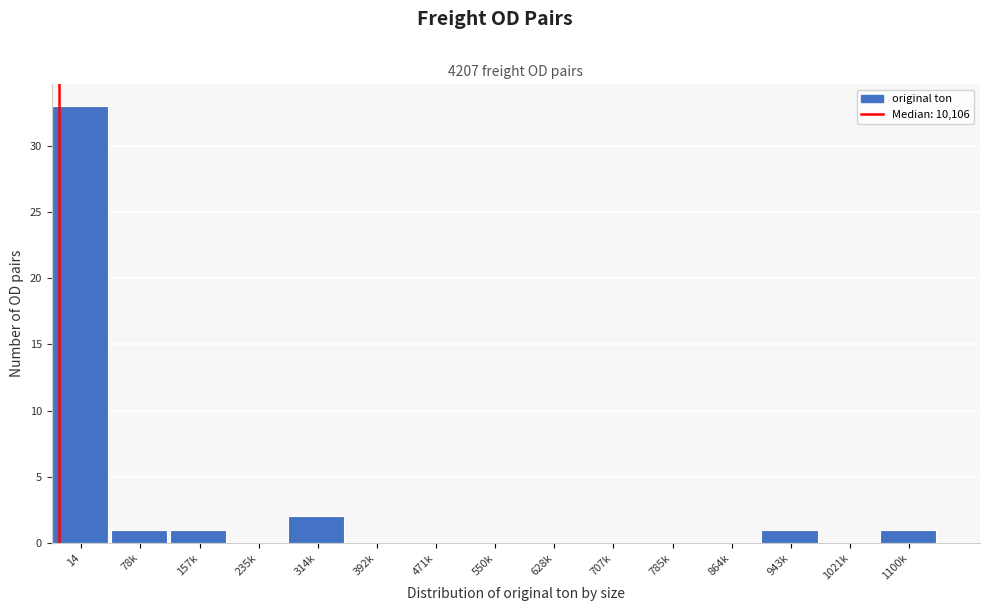

Reading left to right, transcribe all the data shown in this chart.

14=33	78k=1	157k=1	235k=0	314k=2	392k=0	471k=0	550k=0	628k=0	707k=0	785k=0	864k=0	943k=1	1021k=0	1100k=1